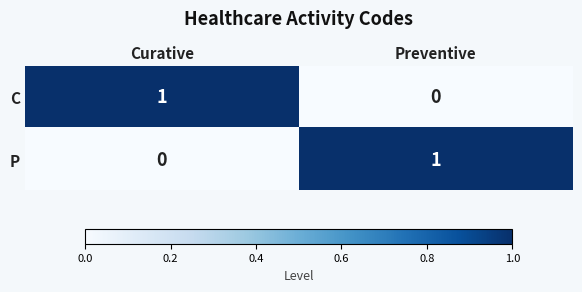

Which category has the lowest value in the C series?

Preventive